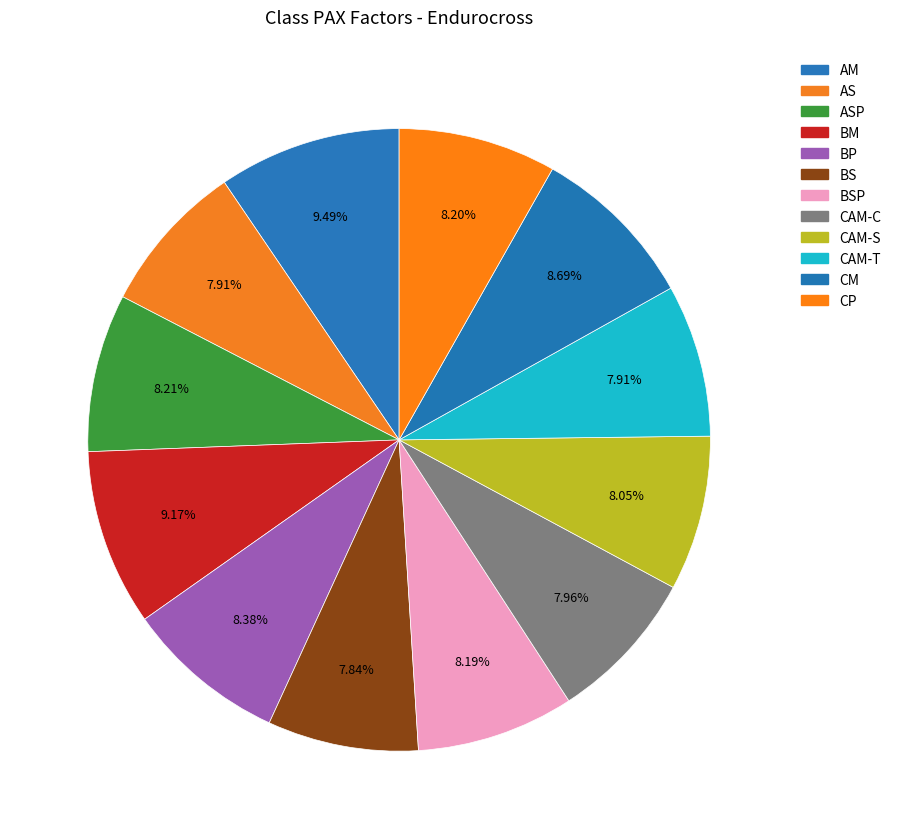

Rank the categories by value from lowest to highest.

BS, AS, CAM-T, CAM-C, CAM-S, BSP, CP, ASP, BP, CM, BM, AM